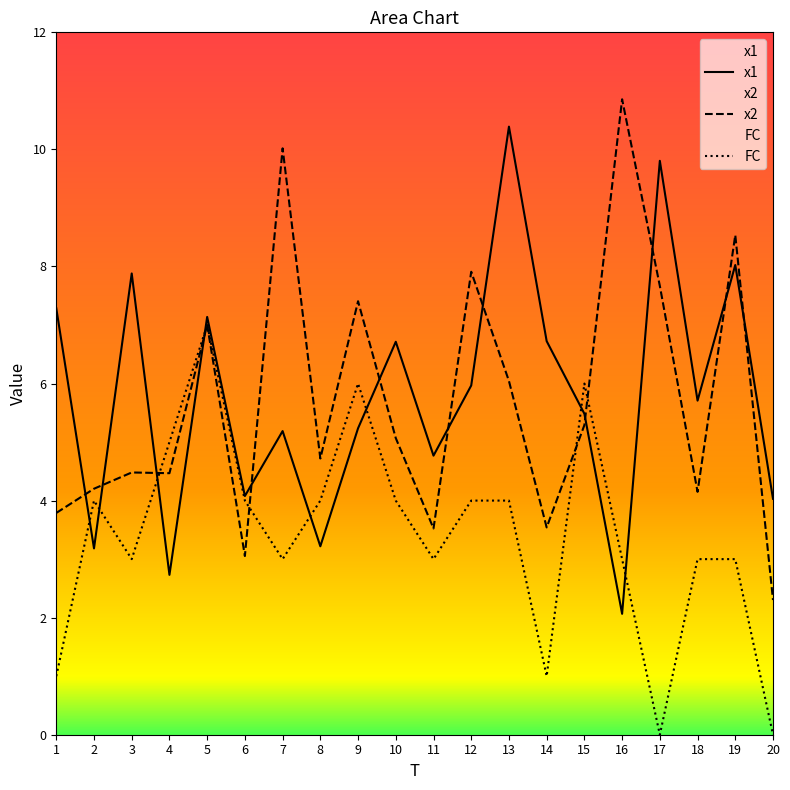

True or false: x1 and FC cross at least once.

True